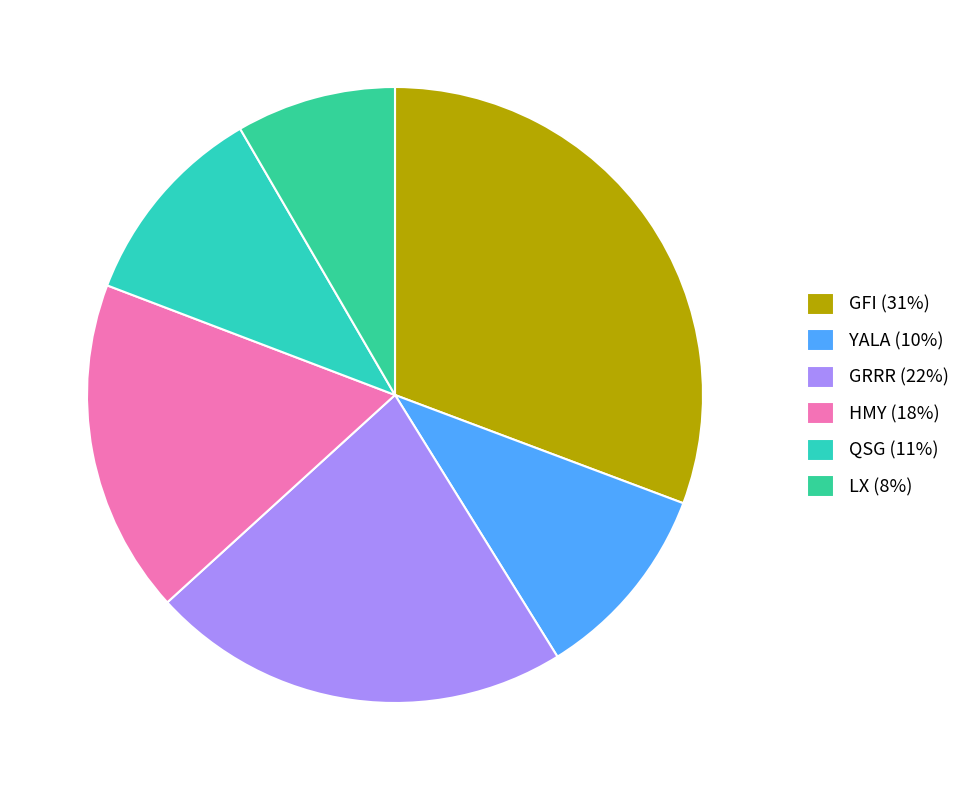

How many segments does this pie chart have?

6